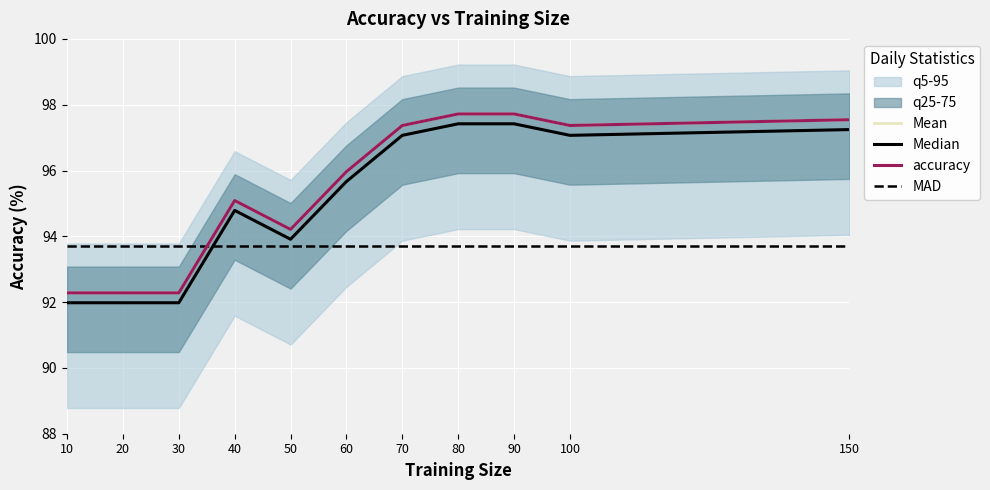

Where does the data first go above 95?

40